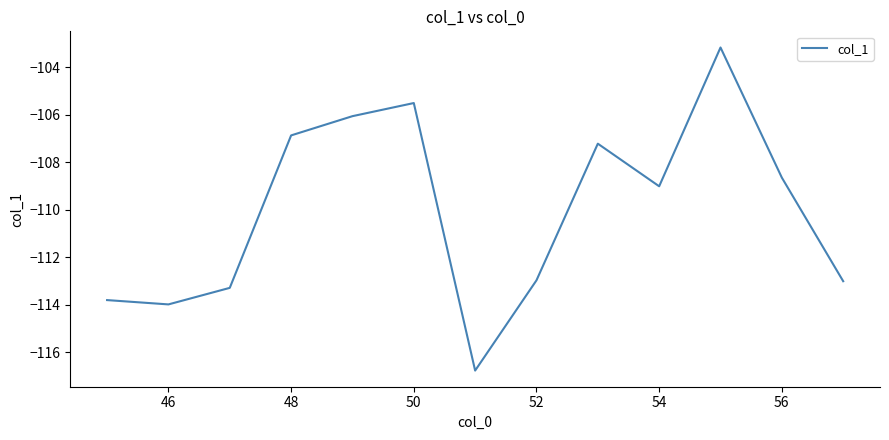

What is the maximum value shown in the chart?

-103.2